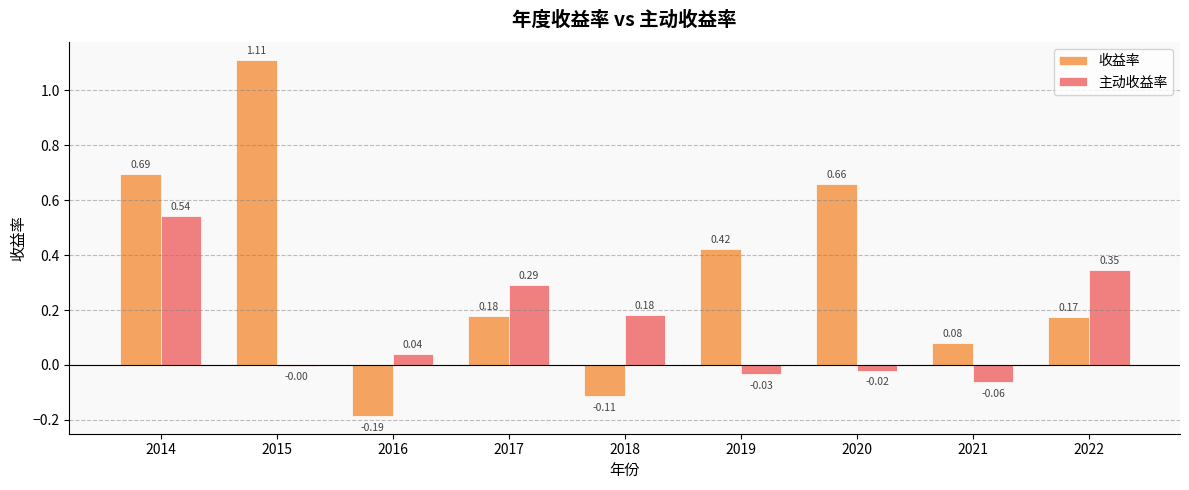

Between 2014 and 2020, which series saw the biggest shift?

主动收益率